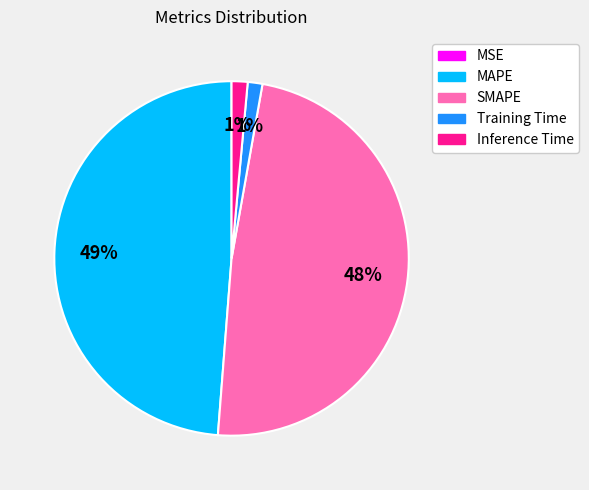

The SMAPE slice represents 48% of the pie. True or false?

True